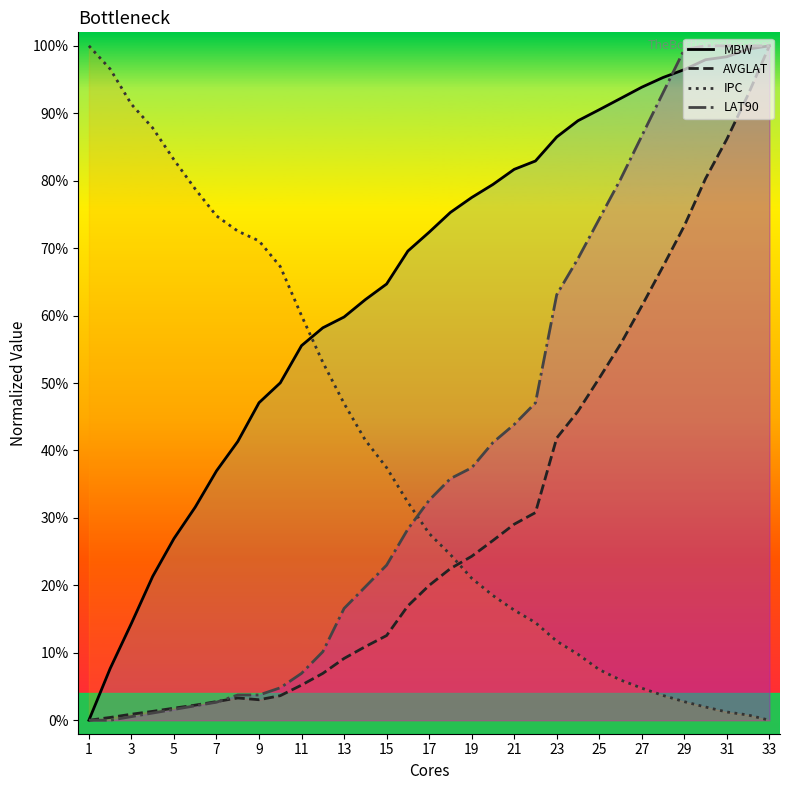

What is the highest value of the IPC series?

1.0